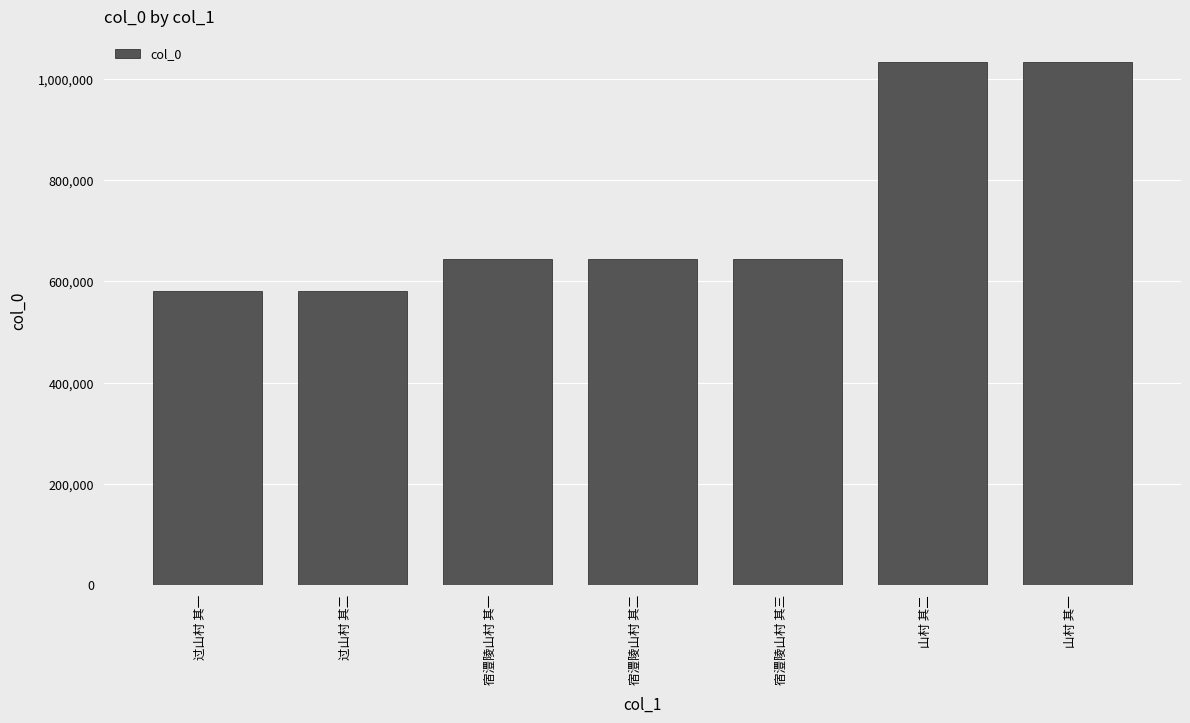

What is the difference between the maximum and minimum values?

451437